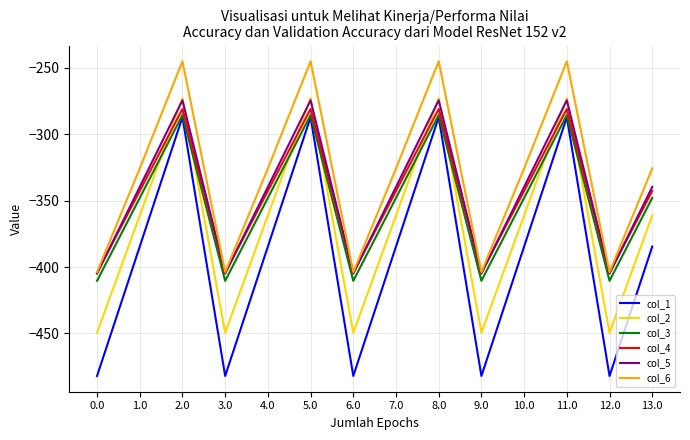

What is the spread (max minus min) of values at 6.0?

78.2